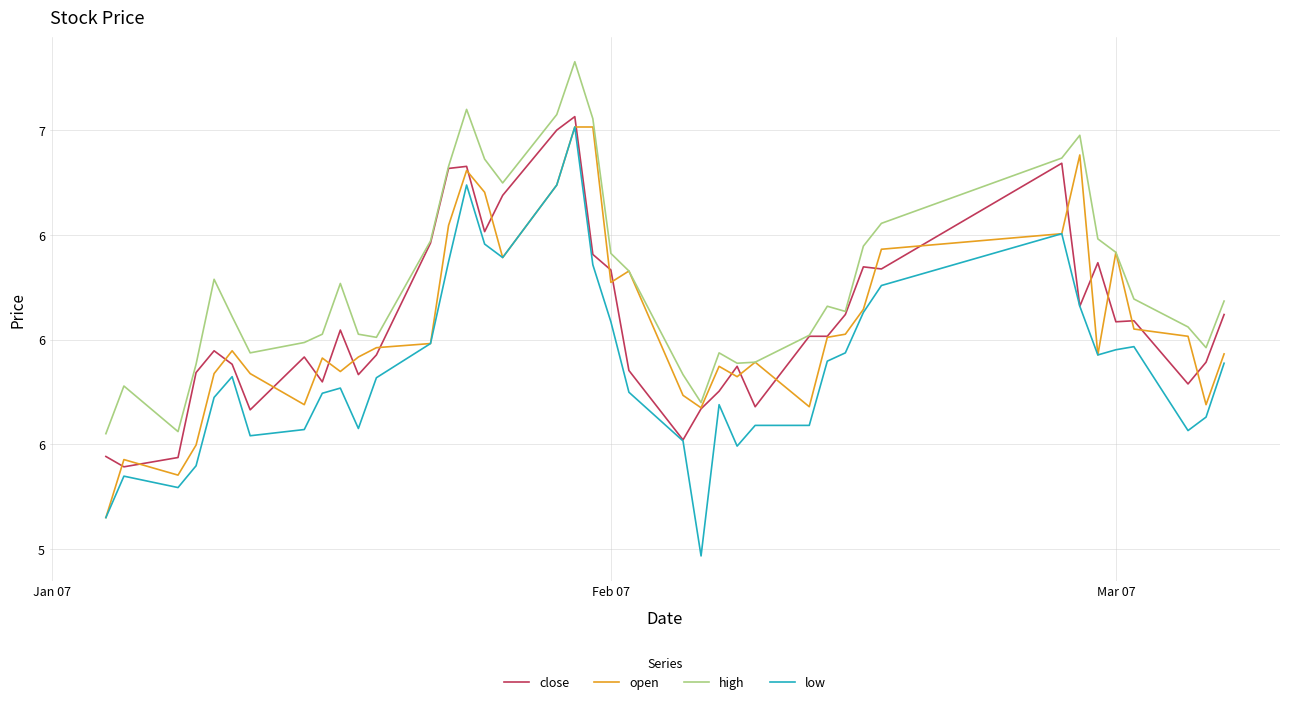

What are all the series names shown in the legend?

close, open, high, low